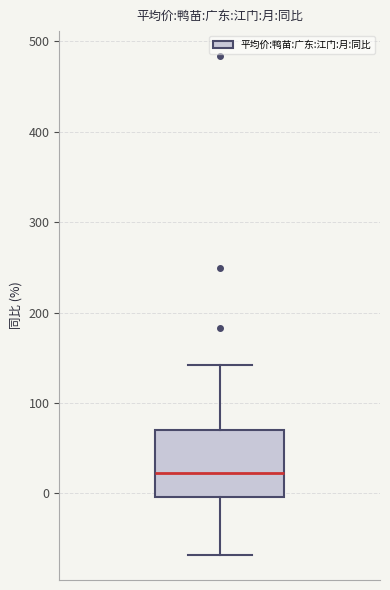

Transcribe this box plot: give where the median line is, the range the box spans, and where the two whiskers end, as read against the y-axis. The values are not printed on the chart, so give them approximately, as read against the axis.

median 20, box 0 to 70, whiskers -70 to 140